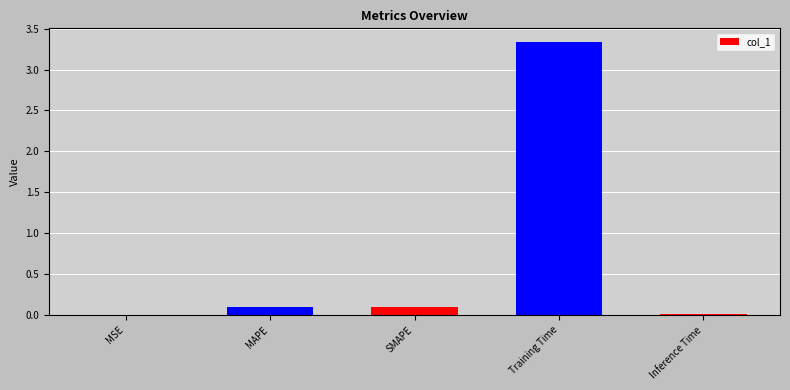

The chart shows a value of 4.6 at Training Time. True or false?

False